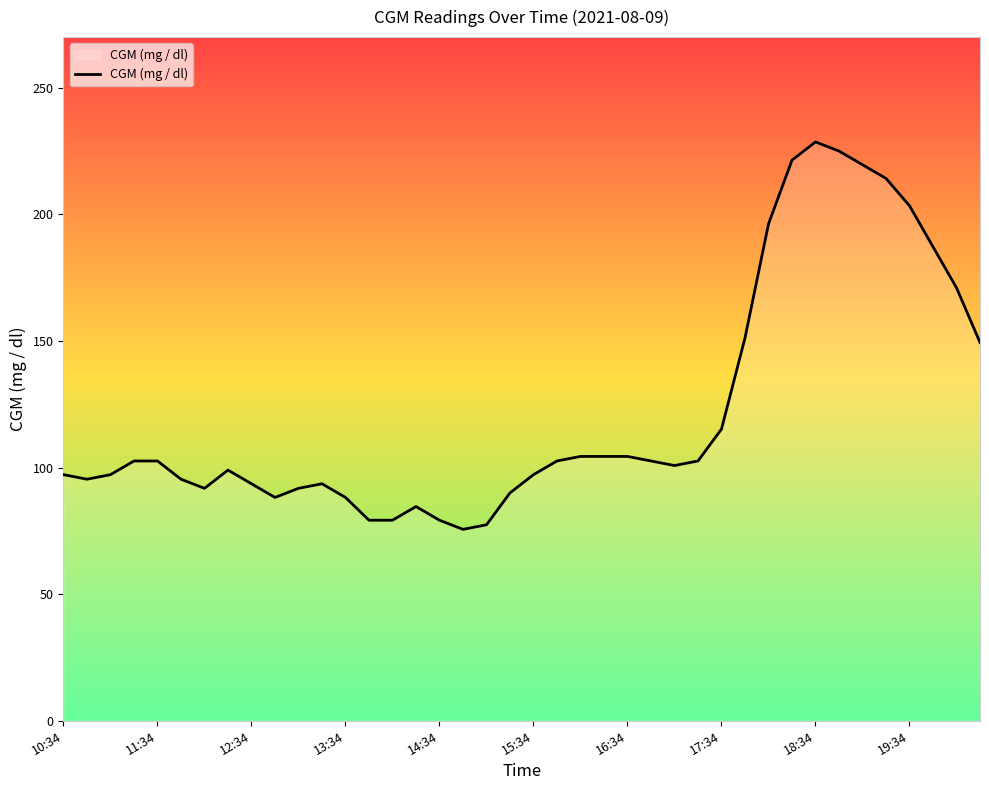

What is the smallest value displayed?

75.6